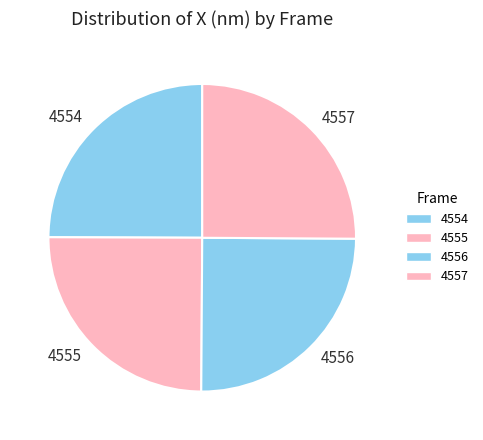

To the nearest percent, what is the combined percentage of 4557 and 4555?

50%